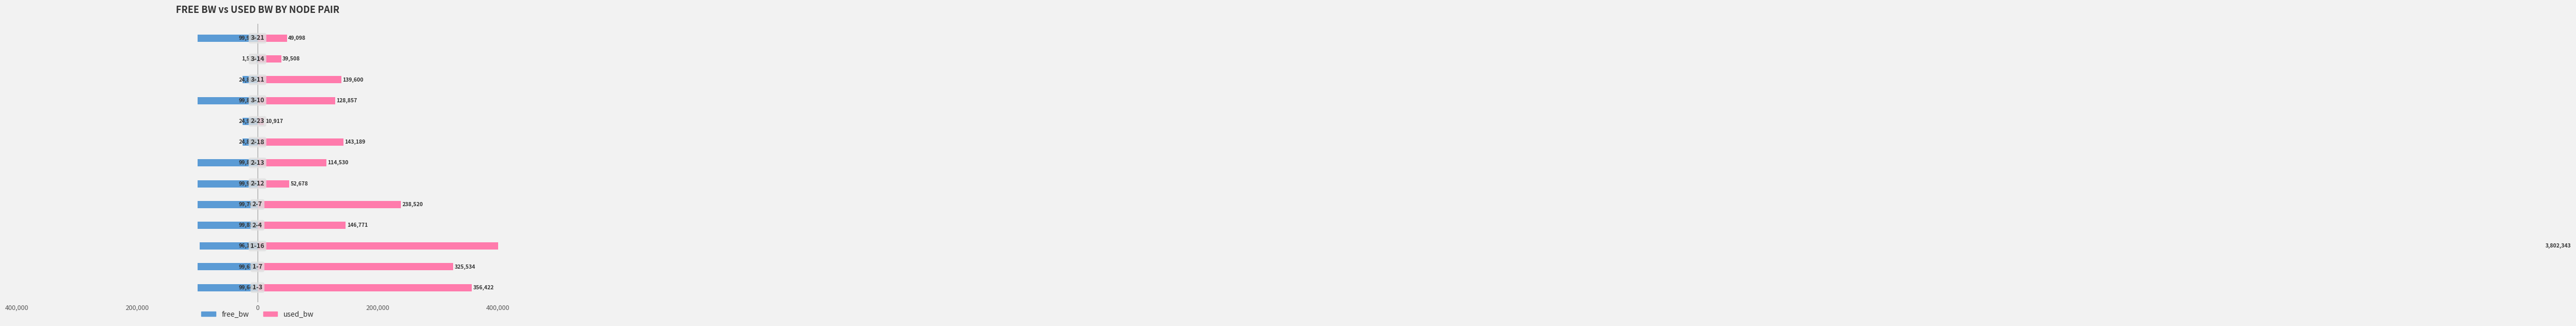

How many bars are there in total?

26